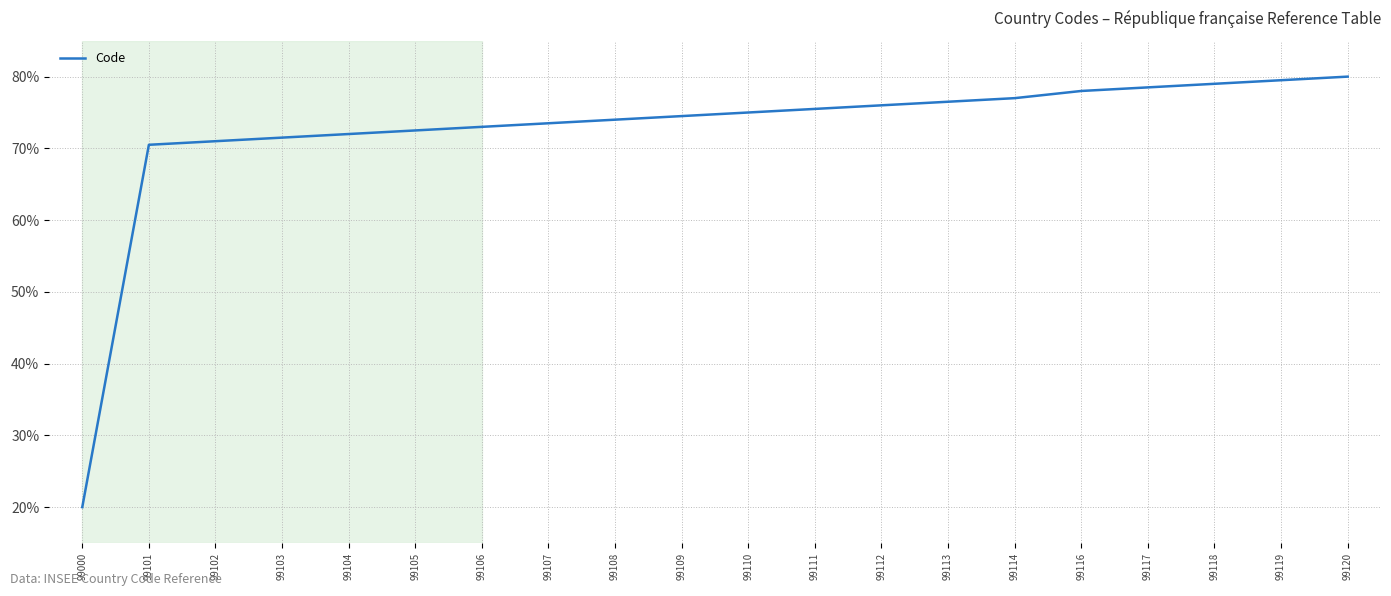

Reading left to right, list all the values displayed in this chart.

99000=20.0	99101=70.5	99102=71.0	99103=71.5	99104=72.0	99105=72.5	99106=73.0	99107=73.5	99108=74.0	99109=74.5	99110=75.0	99111=75.5	99112=76.0	99113=76.5	99114=77.0	99116=78.0	99117=78.5	99118=79.0	99119=79.5	99120=80.0